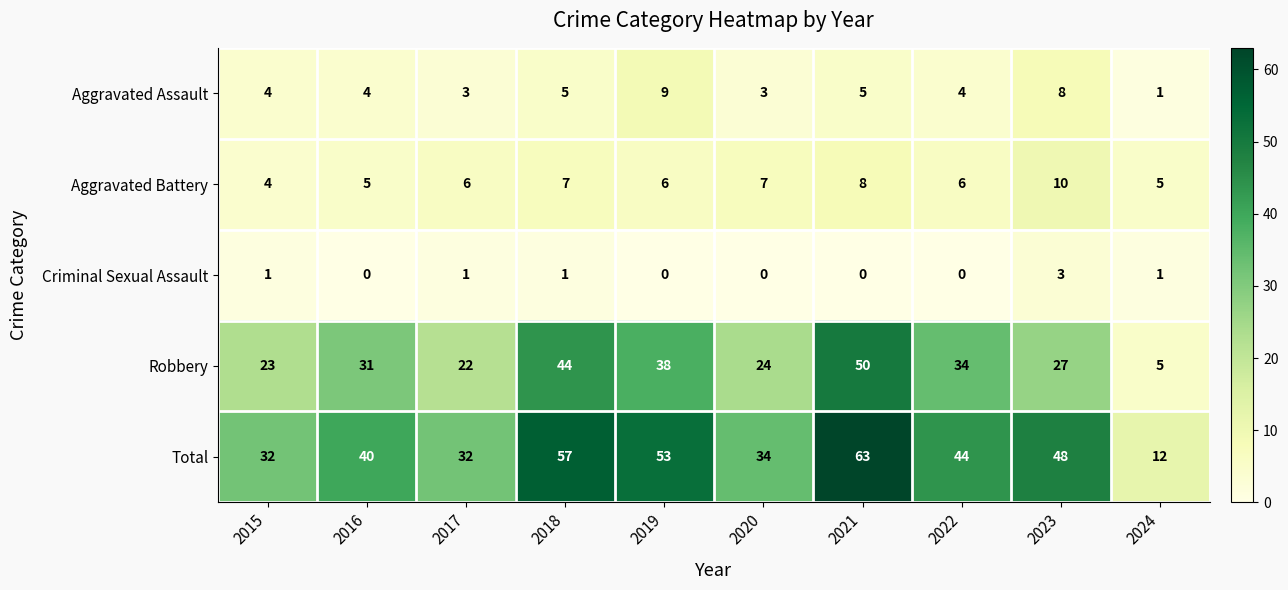

Which series has the largest total across all categories?

Total